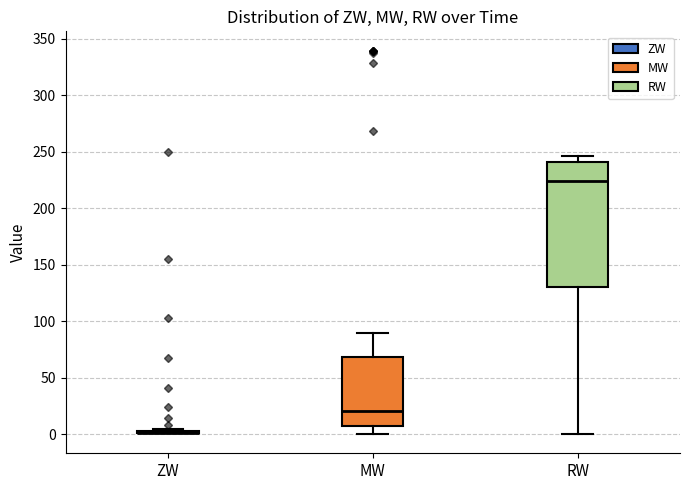

Reading left to right, read every box against the y-axis: the position of its median line, the range the box covers, and the ends of its whiskers. The values are not printed on the chart, so give them approximately, as read against the axis.

ZW: box collapsed to a line at 0, whiskers 0 to 5
MW: median 20, box 5 to 70, whiskers 0 to 90
RW: median 225, box 130 to 240, whiskers 0 to 245